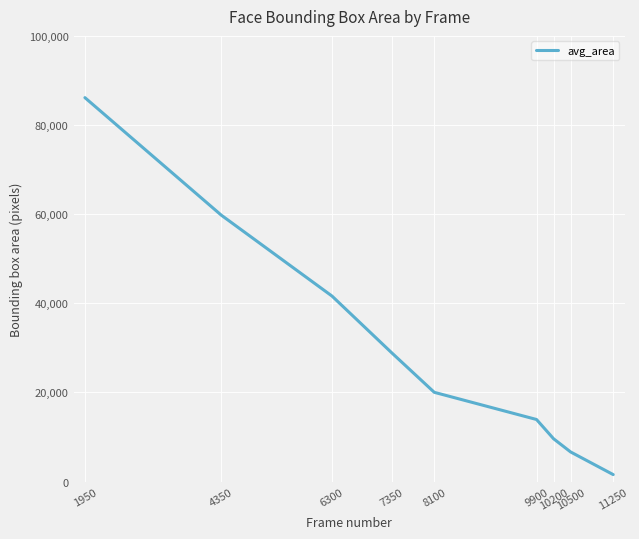

What is the difference between the values at 4350 and 10200?

50176